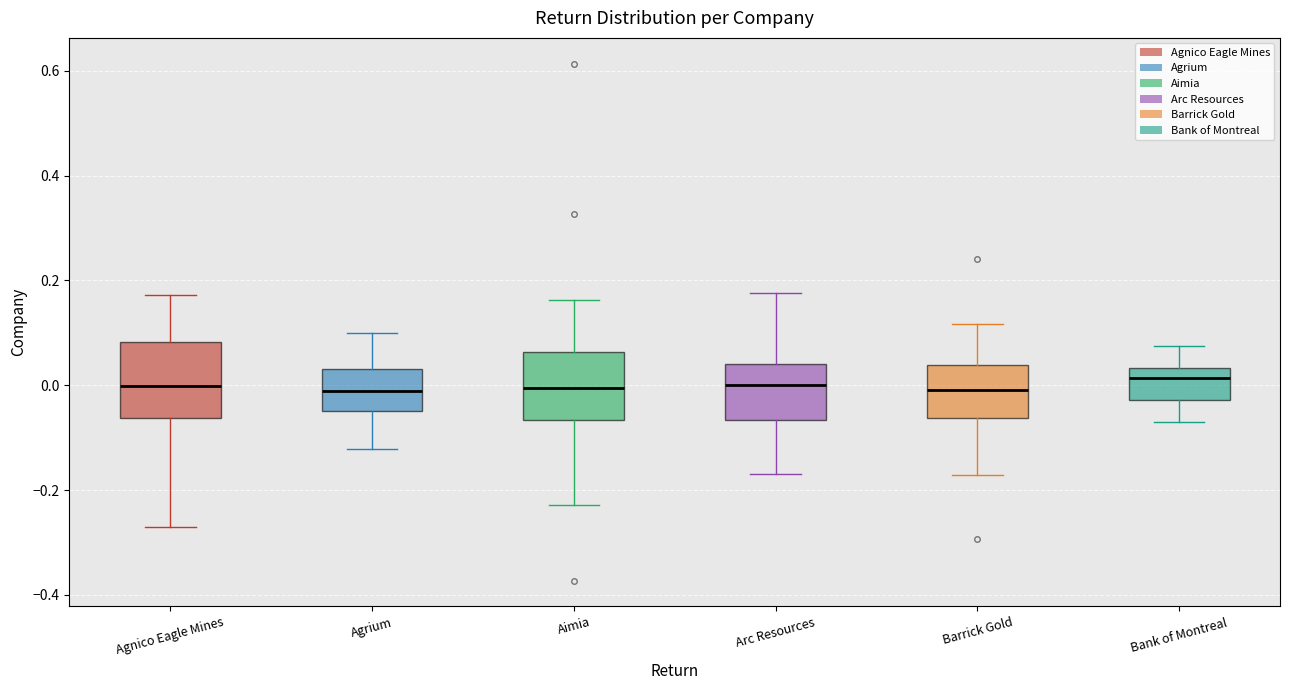

Reading left to right, transcribe this box plot: for each box, give where its median line is, the range the box spans, and where its two whiskers end, as read against the y-axis. The values are not printed on the chart, so give them approximately, as read against the axis.

Agnico Eagle Mines: median 0.00, box -0.06 to 0.08, whiskers -0.28 to 0.18
Agrium: median -0.02, box -0.04 to 0.04, whiskers -0.12 to 0.10
Aimia: median 0.00, box -0.06 to 0.06, whiskers -0.22 to 0.16
Arc Resources: median 0.00, box -0.06 to 0.04, whiskers -0.18 to 0.18
Barrick Gold: median 0.00, box -0.06 to 0.04, whiskers -0.18 to 0.12
Bank of Montreal: median 0.02, box -0.02 to 0.04, whiskers -0.06 to 0.08